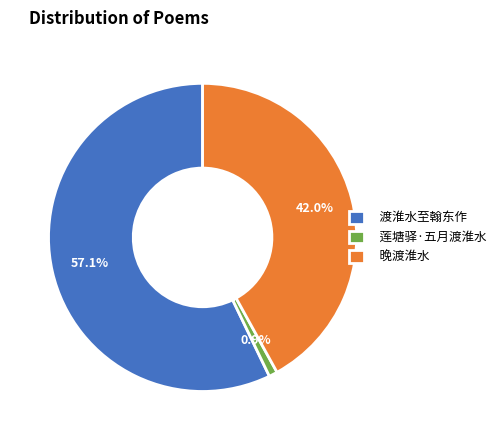

Does 晚渡淮水 account for over 50% of the chart?

No